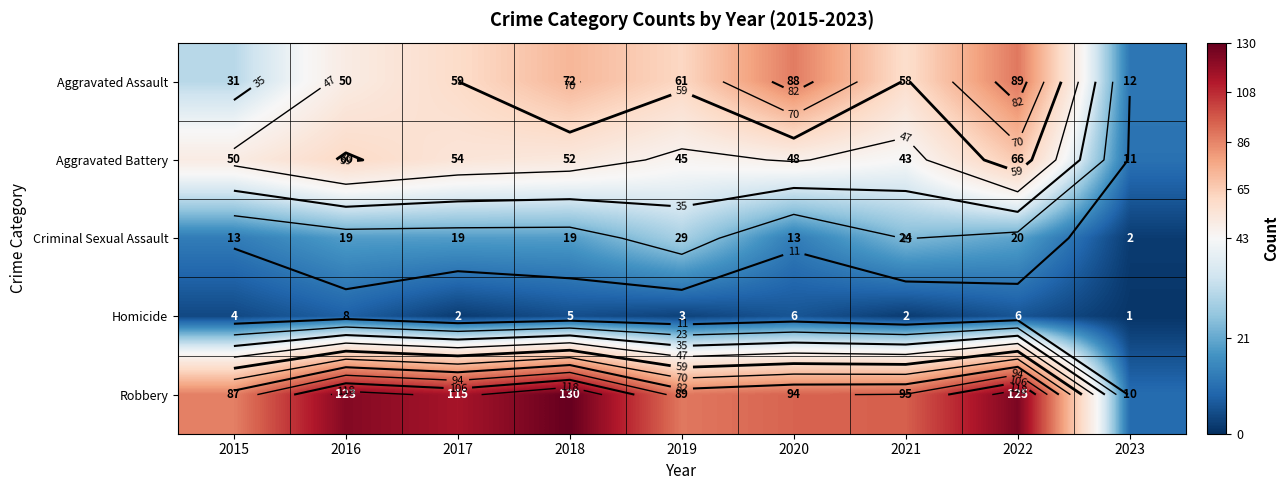

At how many categories does at least one series exceed 106?

4